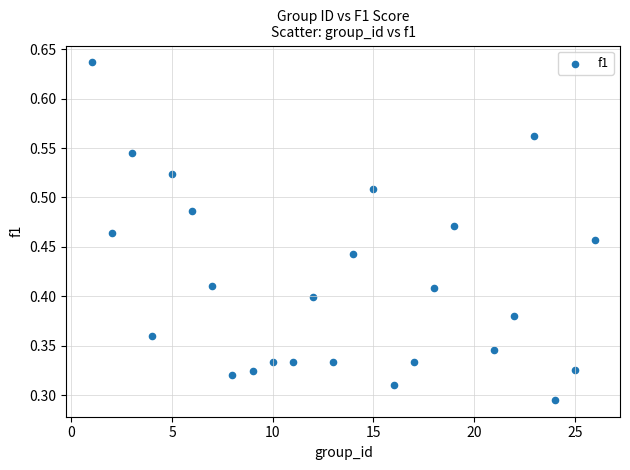

What is the range of X values (max minus min)?

25.0